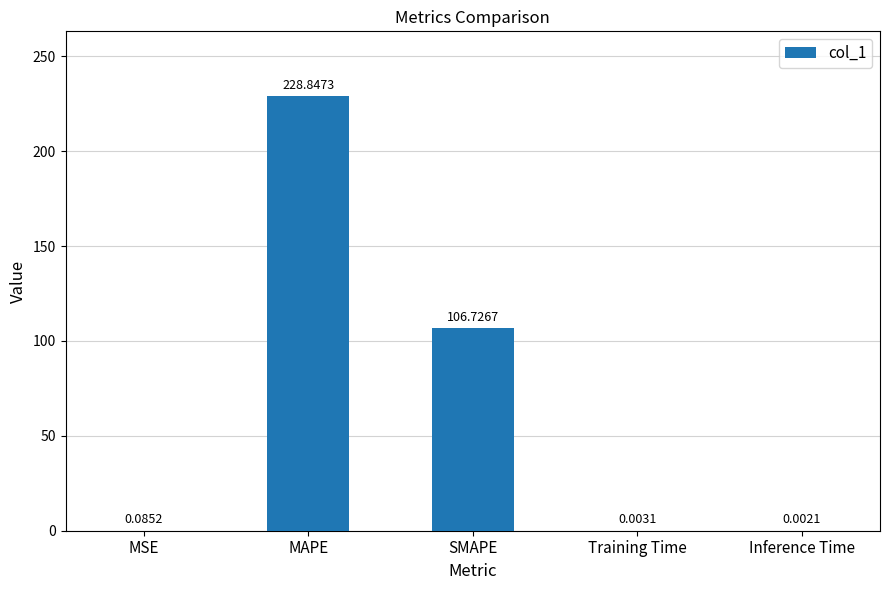

Which label corresponds to the largest value in the chart?

MAPE